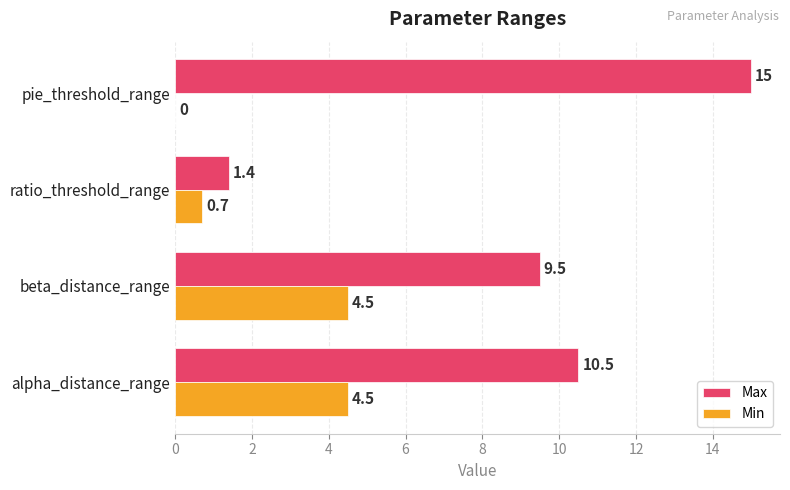

What is the average value of the Min series?

2.4